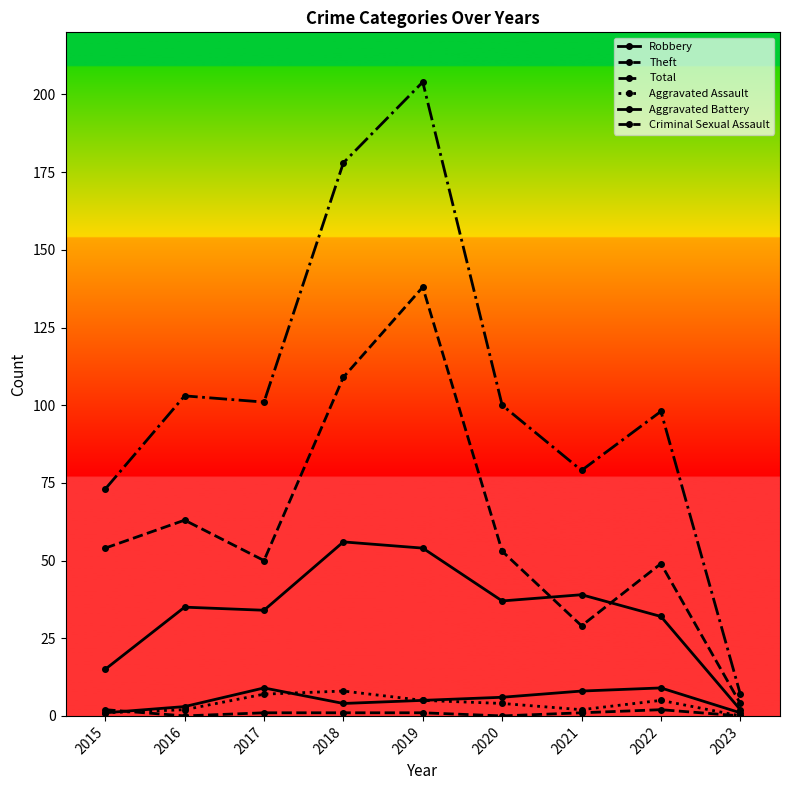

At how many categories does at least one series exceed 67?

8